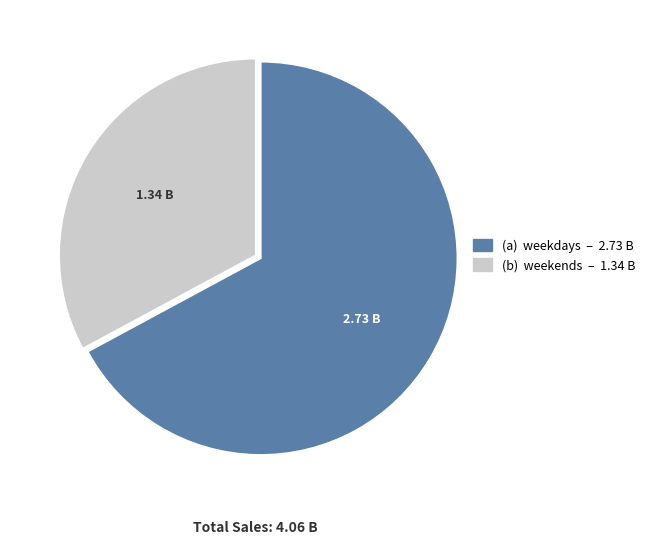

Is there a majority slice in this chart?

Yes